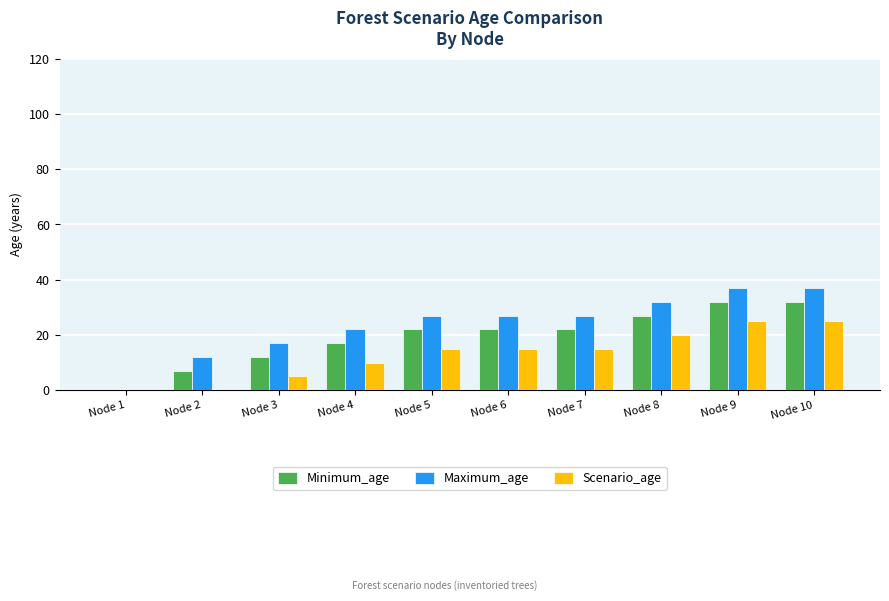

Is it true that Maximum_age equals 32 at Node 8?

True